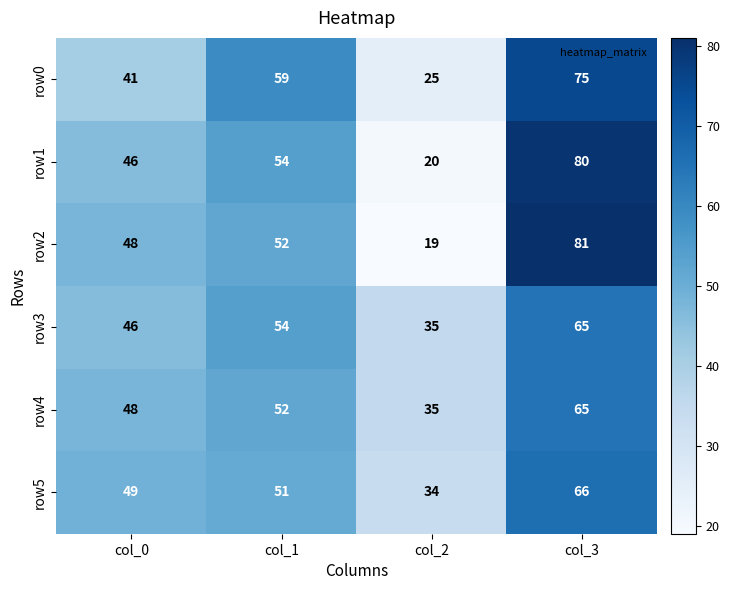

Reading left to right, transcribe all the data shown in this chart.

row0: col_0=41	col_1=59	col_2=25	col_3=75
row1: col_0=46	col_1=54	col_2=20	col_3=80
row2: col_0=48	col_1=52	col_2=19	col_3=81
row3: col_0=46	col_1=54	col_2=35	col_3=65
row4: col_0=48	col_1=52	col_2=35	col_3=65
row5: col_0=49	col_1=51	col_2=34	col_3=66